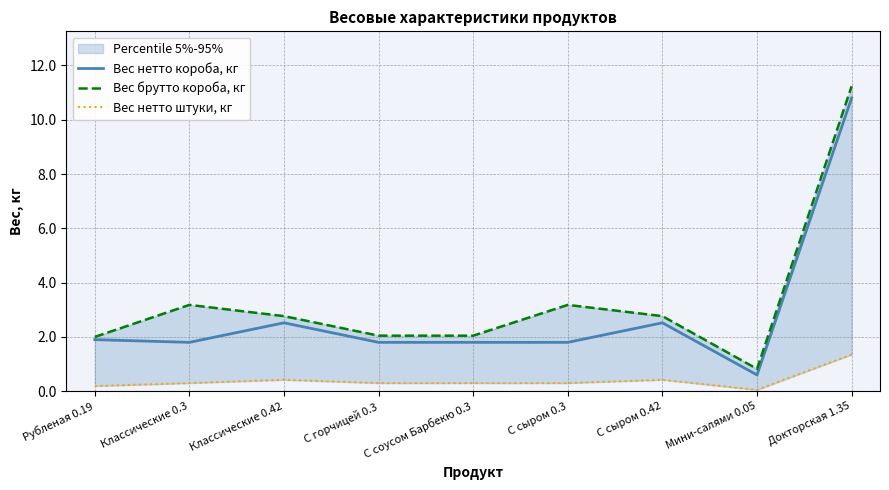

True or false: Вес нетто штуки, кг and Вес нетто короба, кг cross at least once.

False